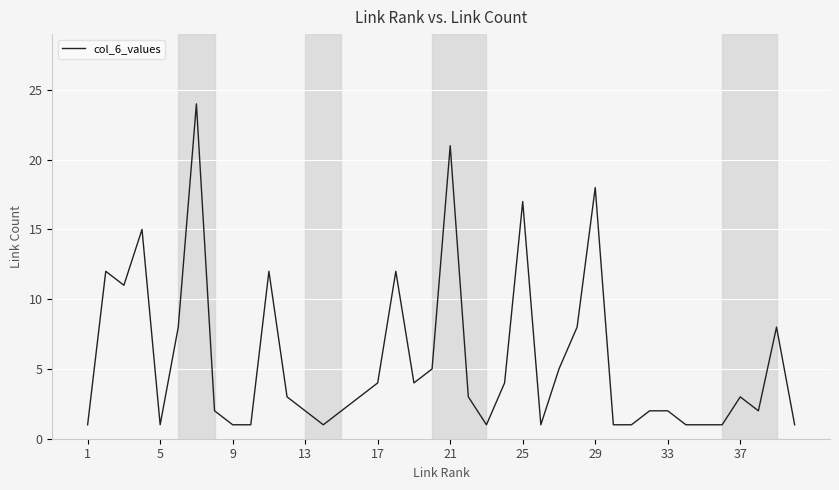

What is the maximum value shown in the chart?

24